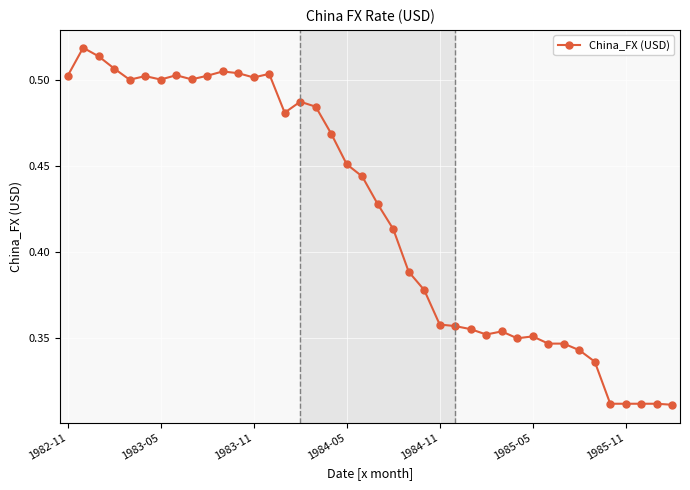

Does the chart have visible grid lines?

Yes